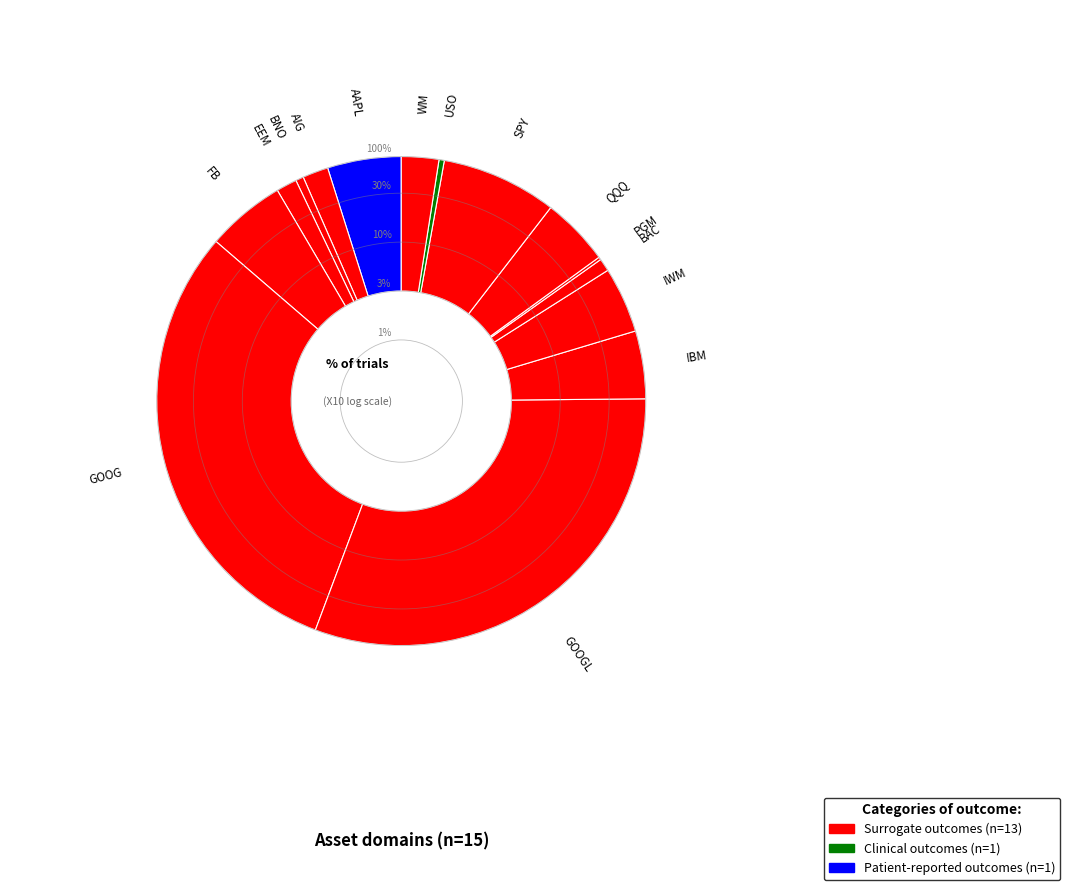

Does any single category account for the majority?

No